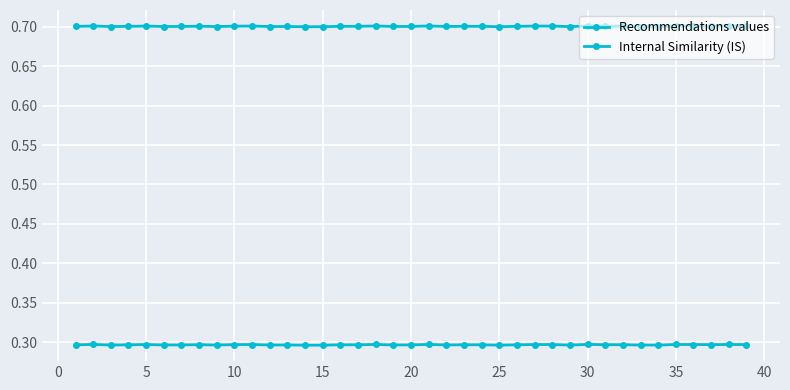

True or false: Recommendations values and Internal Similarity (IS) intersect in this chart.

False